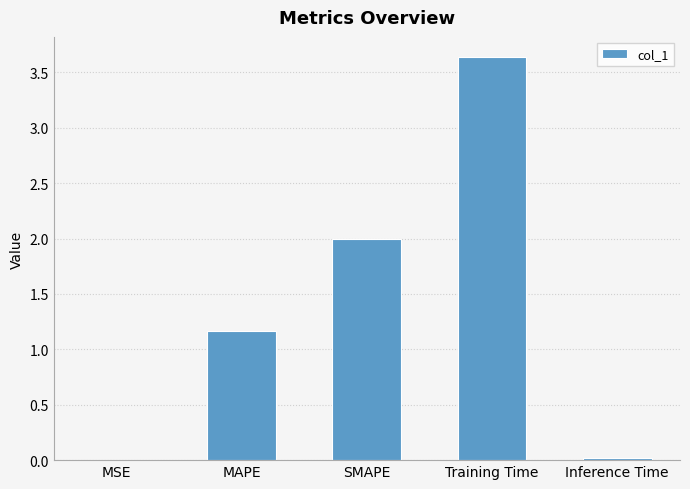

The value at MAPE is 1.2. True or false?

True